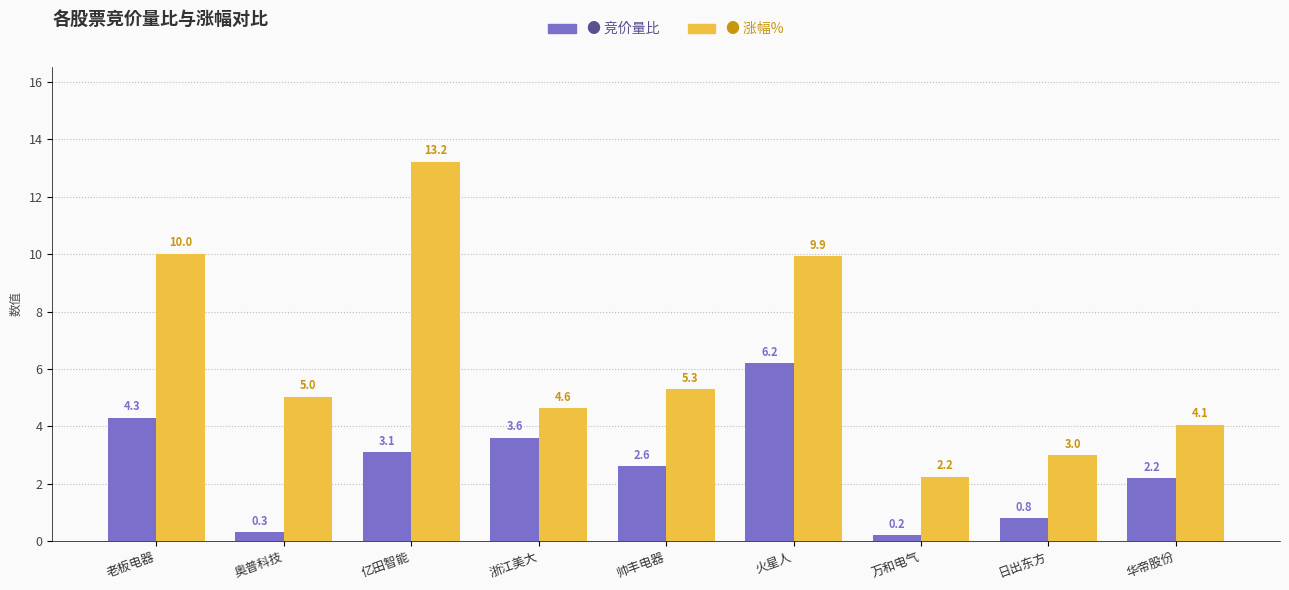

How many bars are there in total?

18